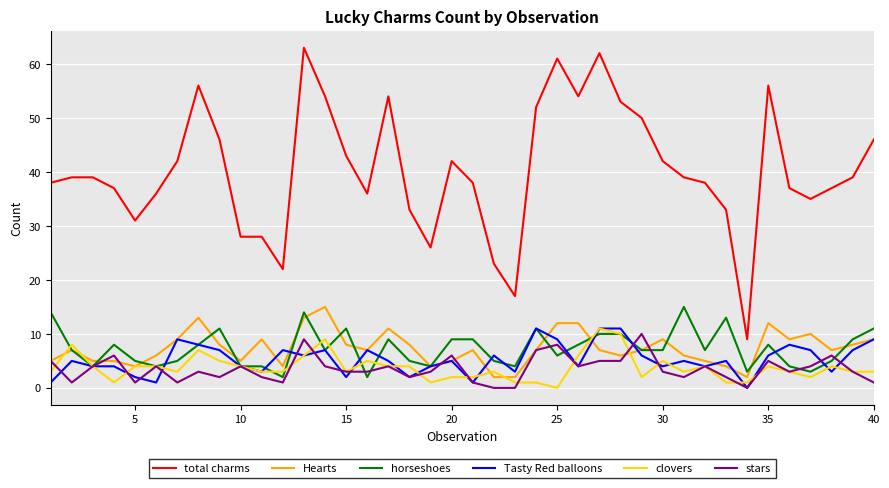

What is the highest value of the clovers series?

11